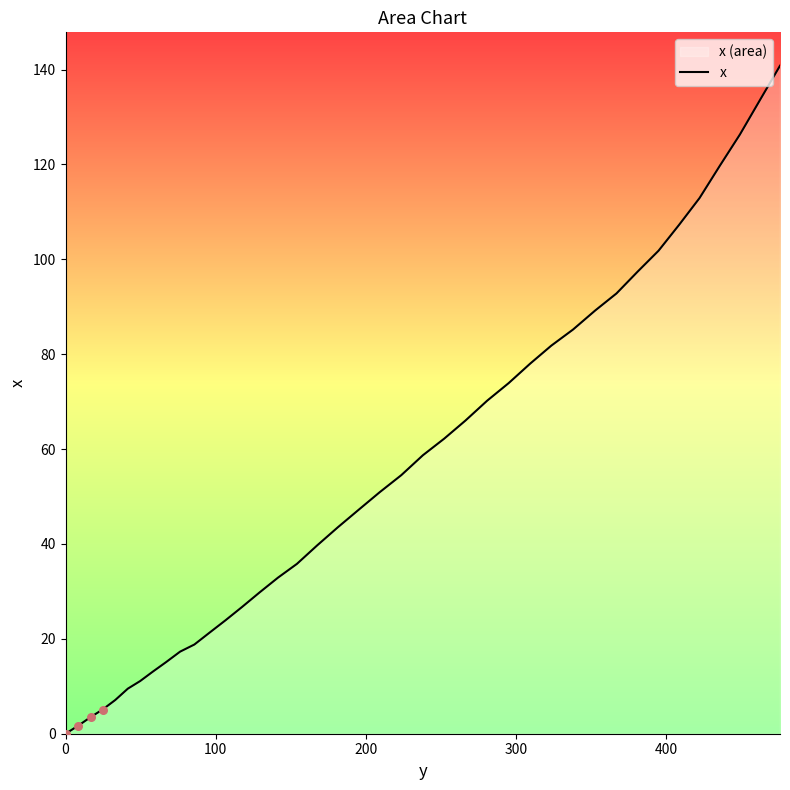

What is the greatest value displayed?

140.8